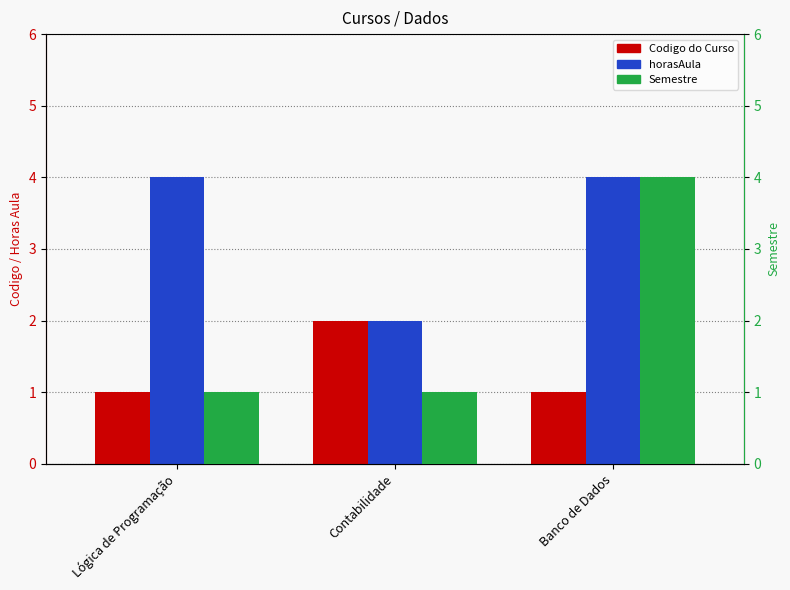

How many Semestre values are between 1 and 4?

3